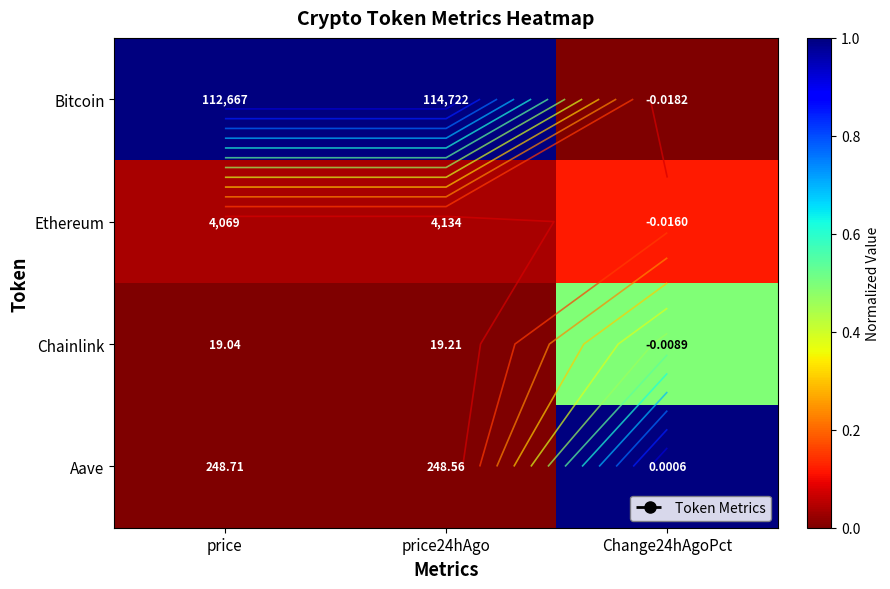

Which has a higher value, price or Change24hAgoPct?

price